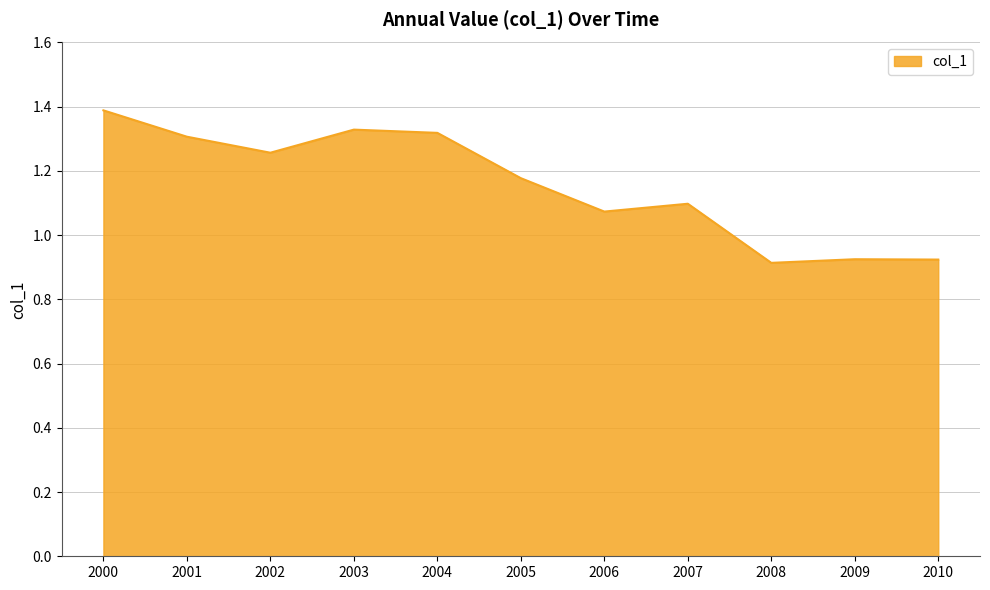

How many interior local valleys (lower than both neighbors) does the data have?

3